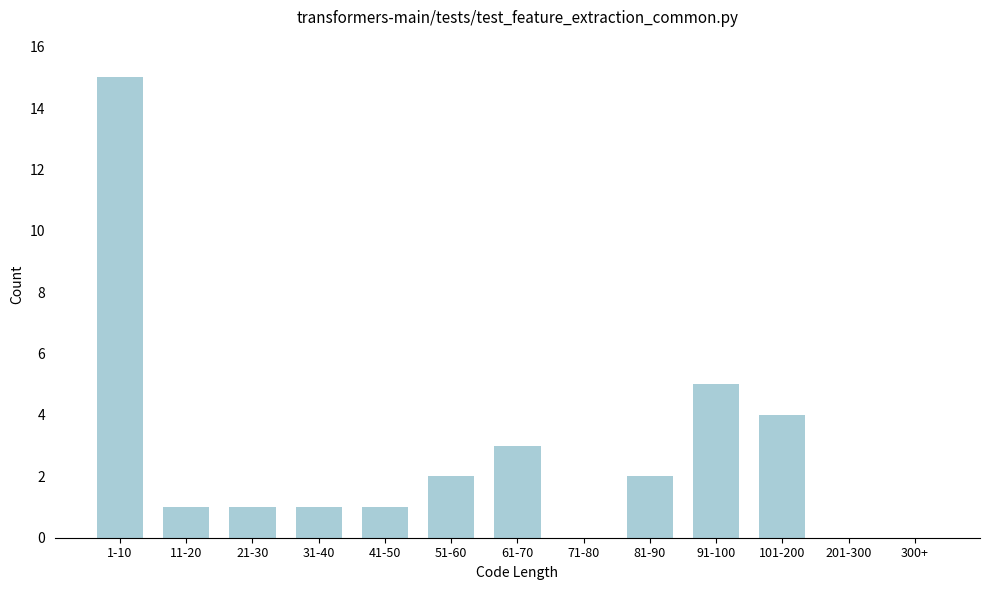

Reading left to right, transcribe all the data shown in this chart.

1-10=15	11-20=1	21-30=1	31-40=1	41-50=1	51-60=2	61-70=3	71-80=0	81-90=2	91-100=5	101-200=4	201-300=0	300+=0